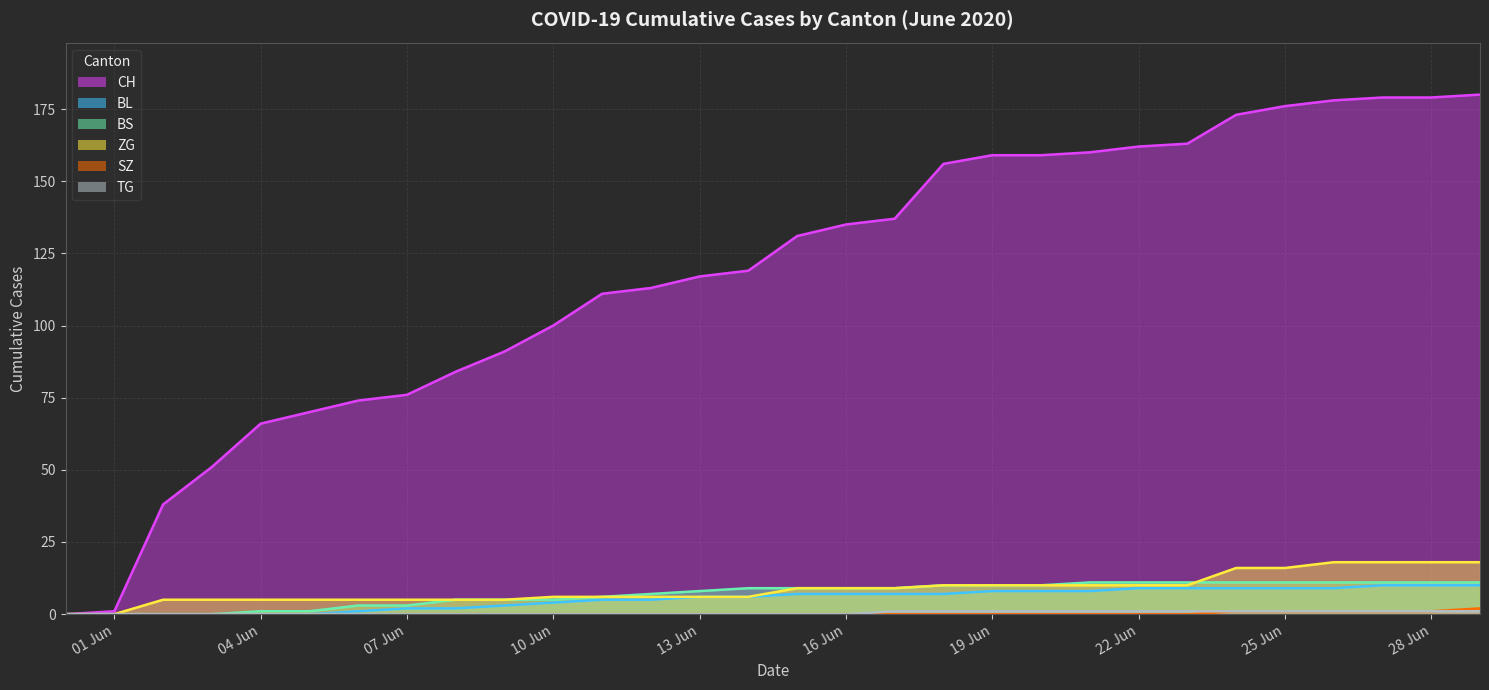

True or false: SZ and ZG cross at least once.

False